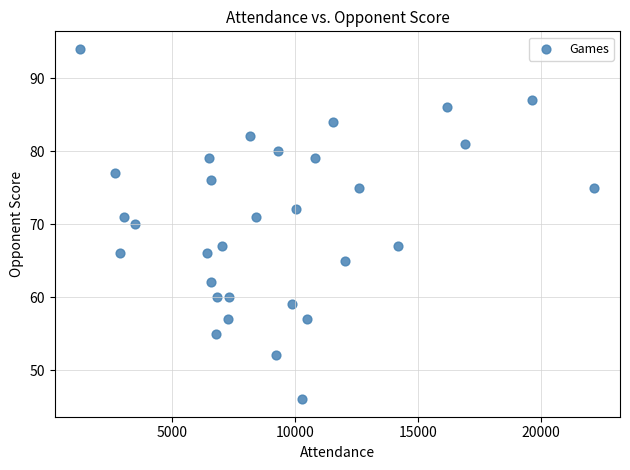

What is the range of Y values (max minus min)?

48